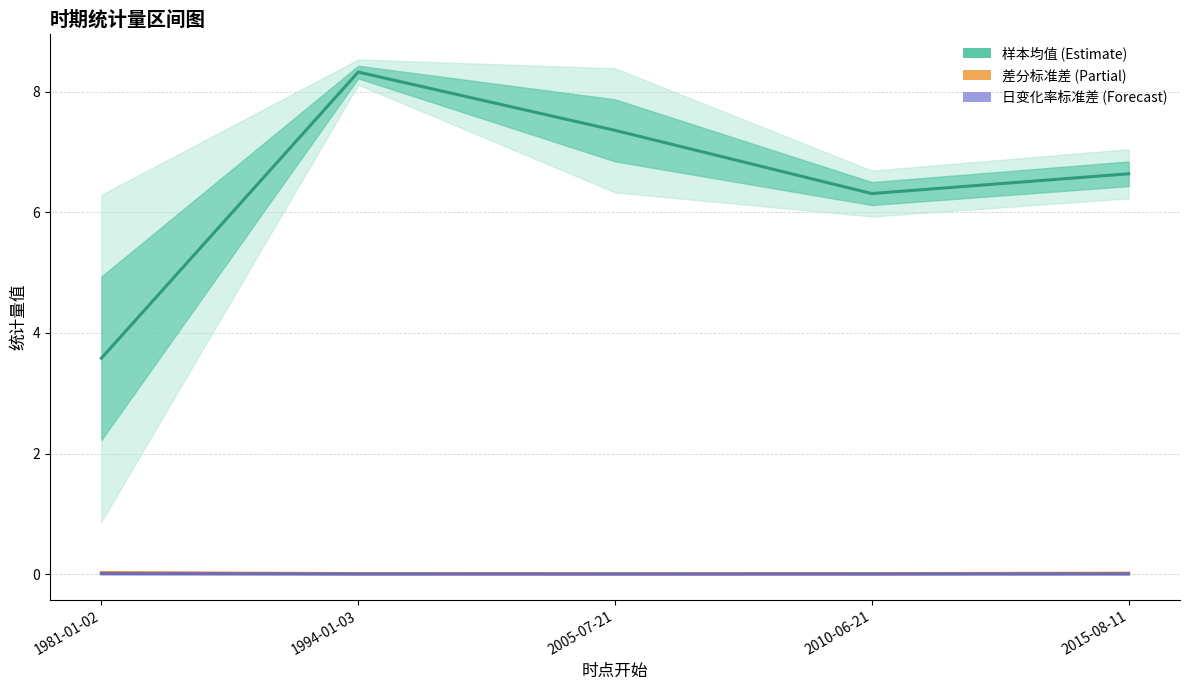

What is the total value across all series at 1994-01-03?

8.3